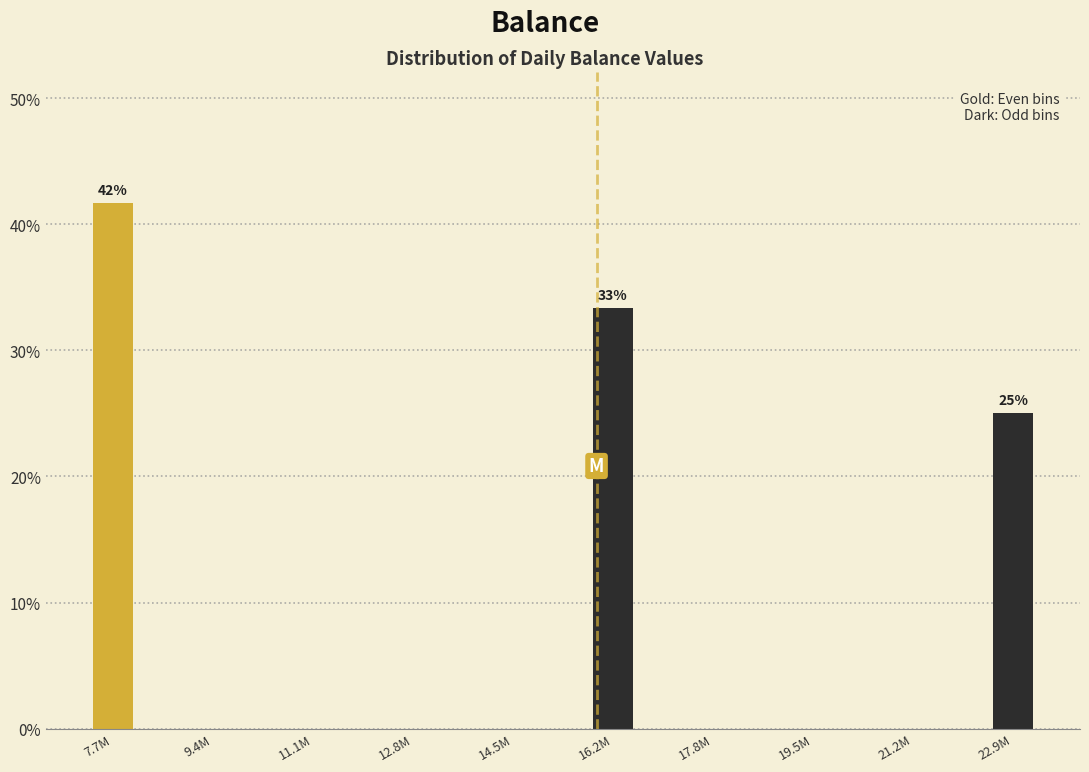

Reading left to right, what are all the values shown in this chart?

7.7M=41.7	9.4M=0.0	11.1M=0.0	12.8M=0.0	14.5M=0.0	16.2M=33.3	17.8M=0.0	19.5M=0.0	21.2M=0.0	22.9M=25.0